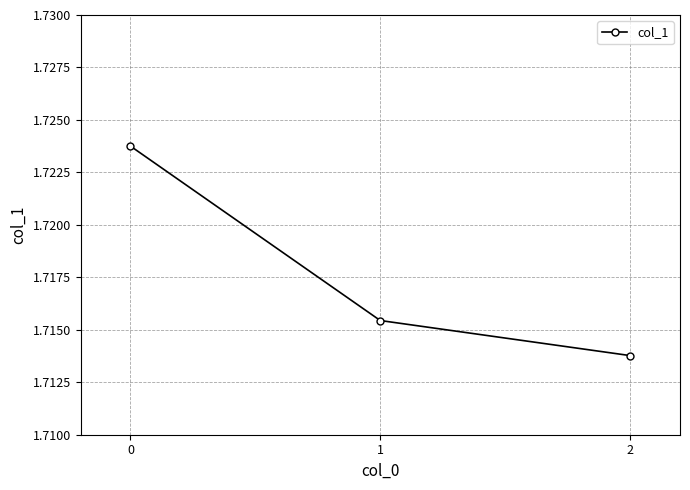

Count the values in the range 1 to 2.

3